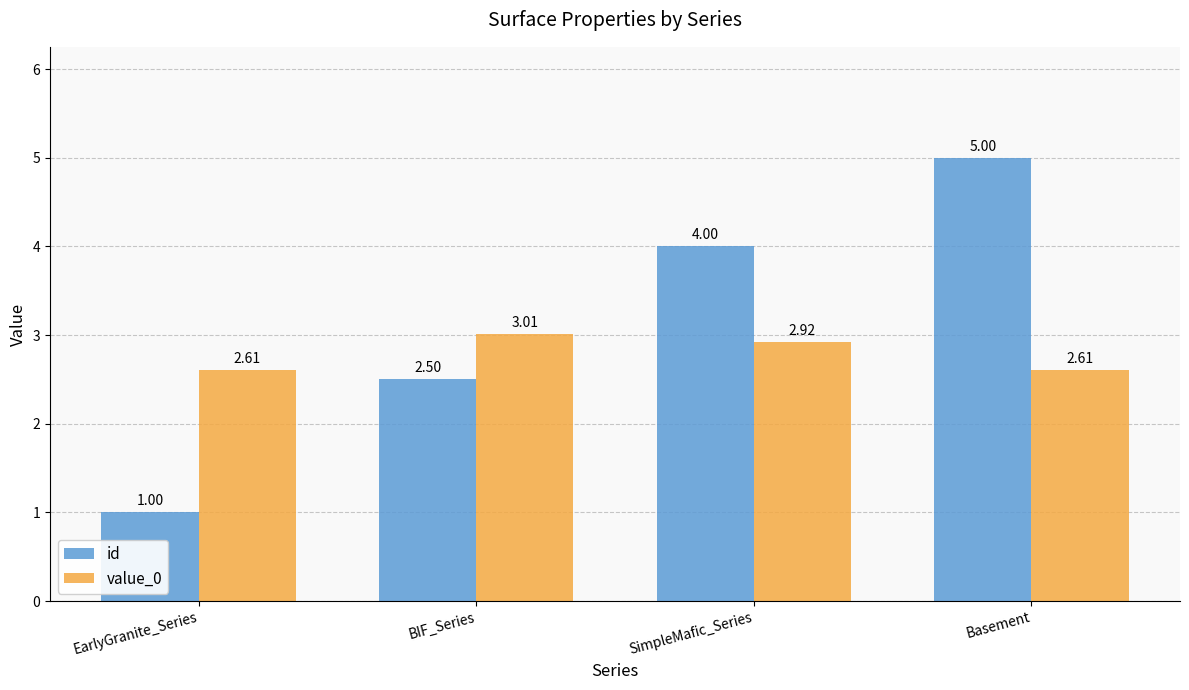

Which label corresponds to the smallest value in the chart?

EarlyGranite_Series